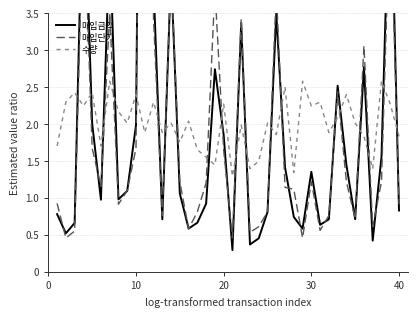

In 수량, how many points are lower than both neighbors (excluding endpoints)?

14